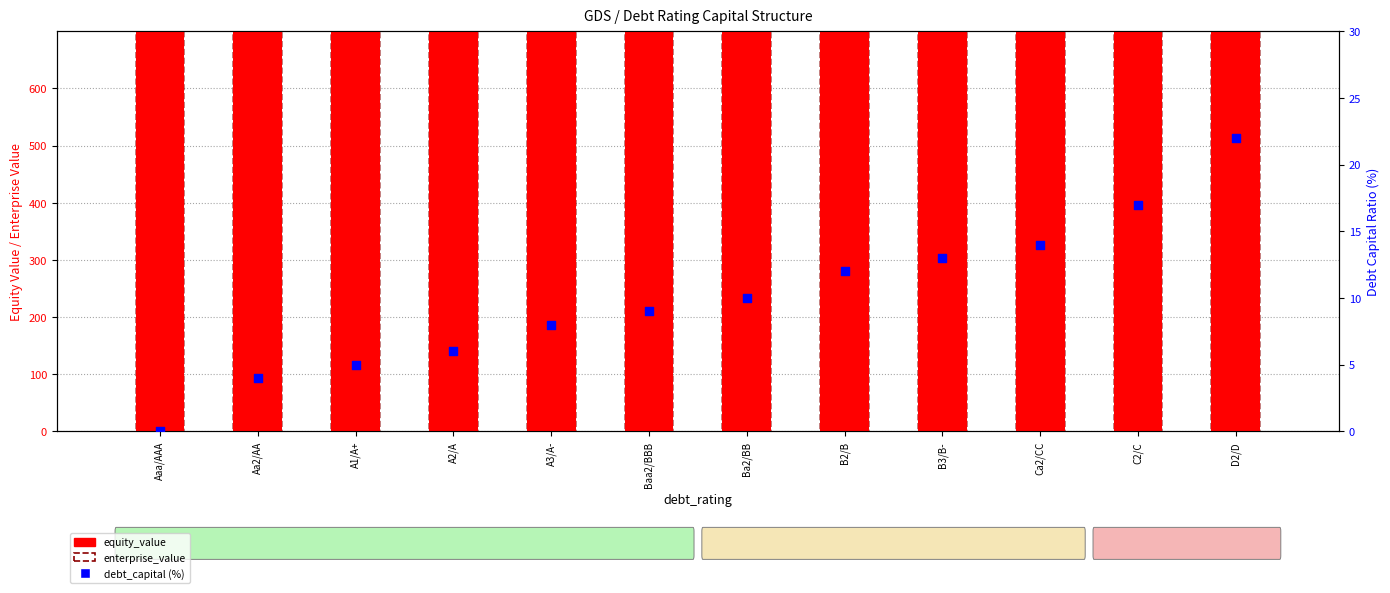

At how many categories does at least one series exceed 976?

12